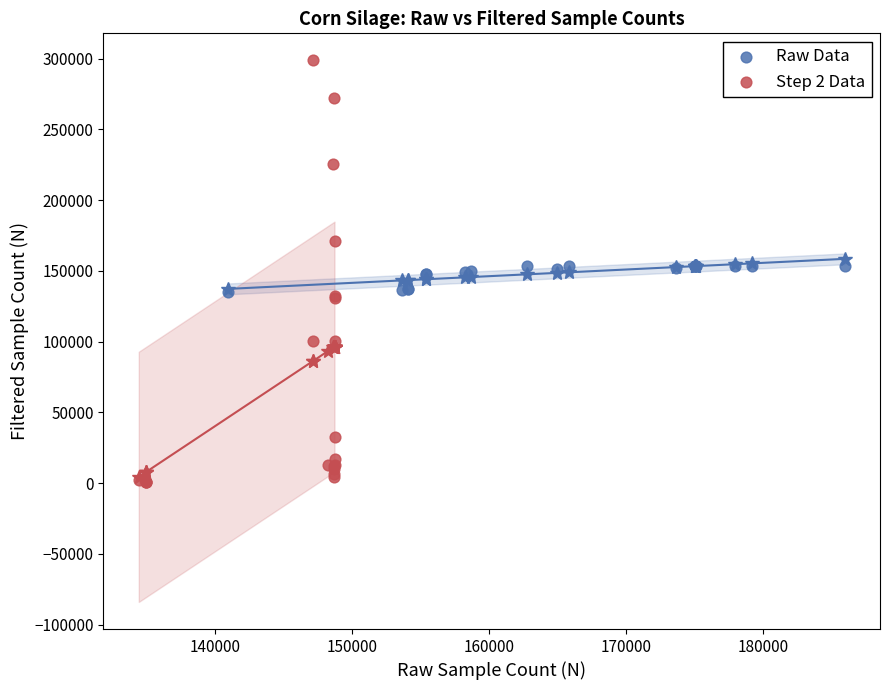

Which series contains the highest Y value?

Step 2 Data